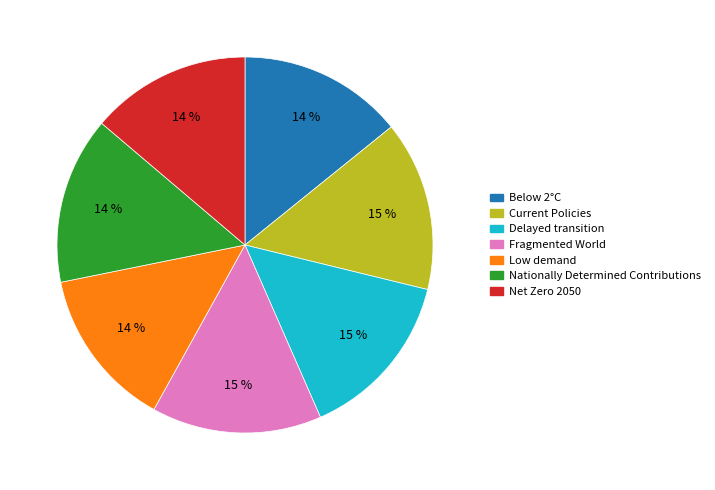

Do Delayed transition and Current Policies together represent more than half of the pie?

No